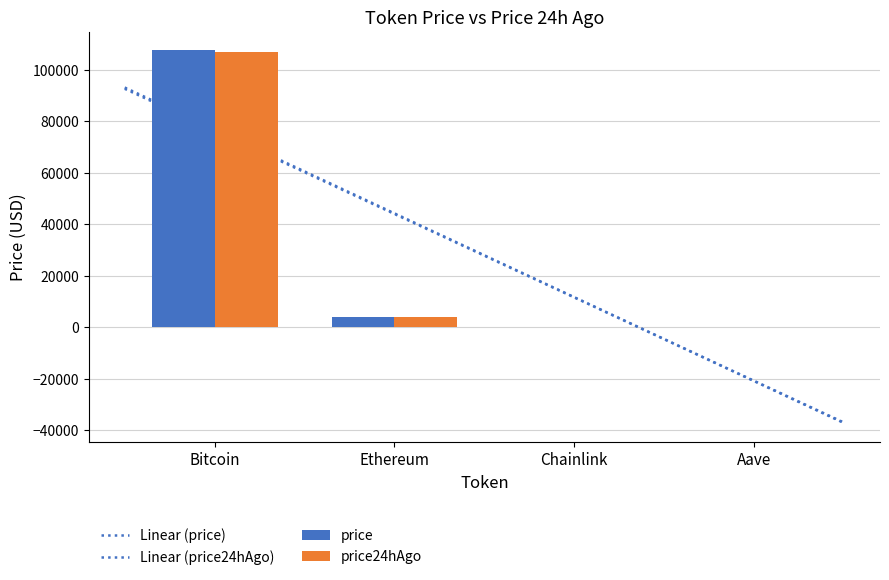

How many bars are there in total?

8